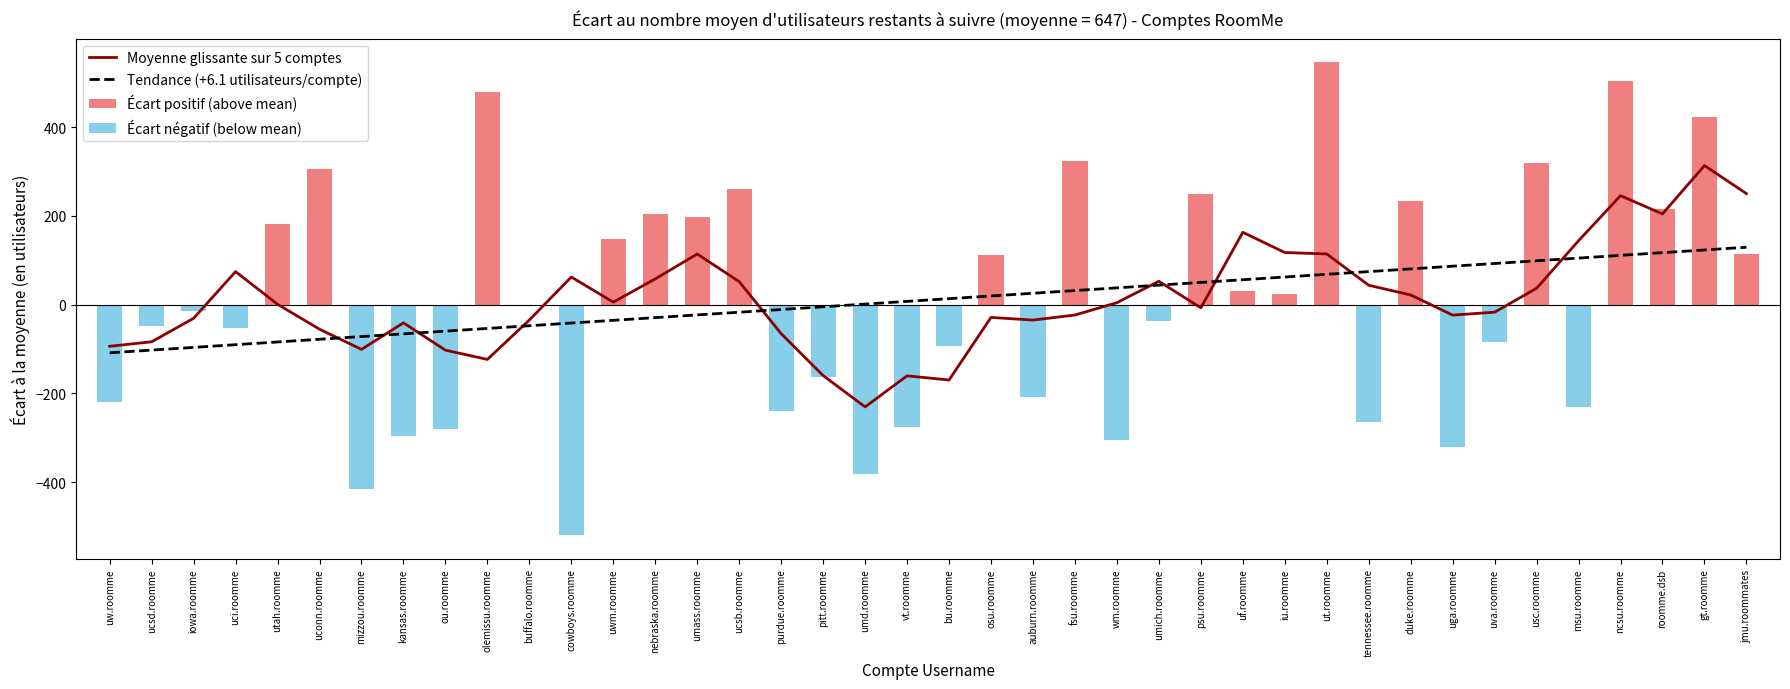

What is the total value across all series at umass.roomme?

288.0